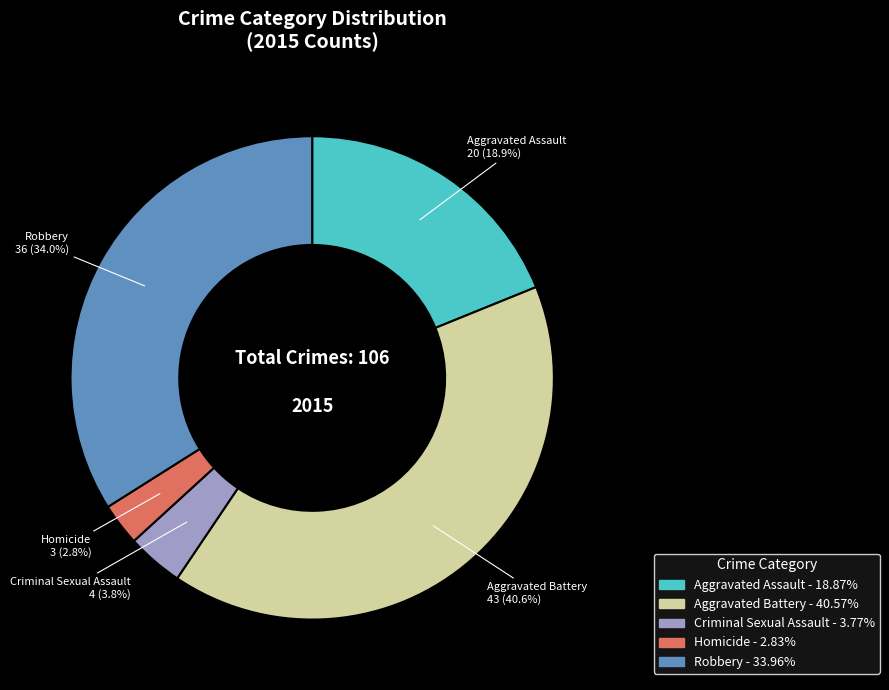

What percentage is the Homicide slice, to the nearest percent?

3%